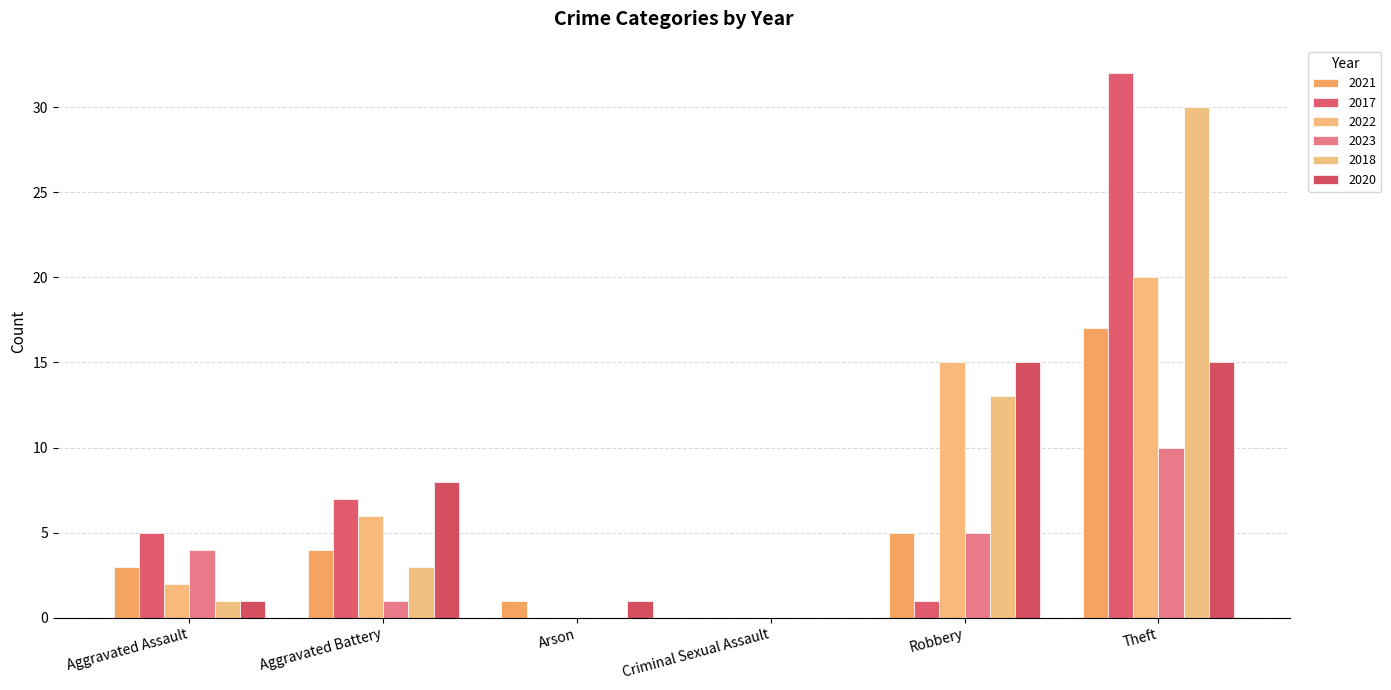

What is the maximum value for 2017?

32